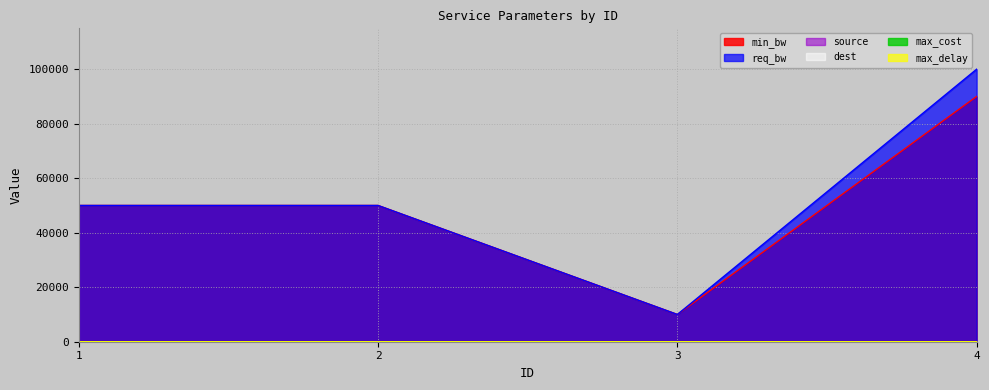

At which category does dest reach its first local peak?

2